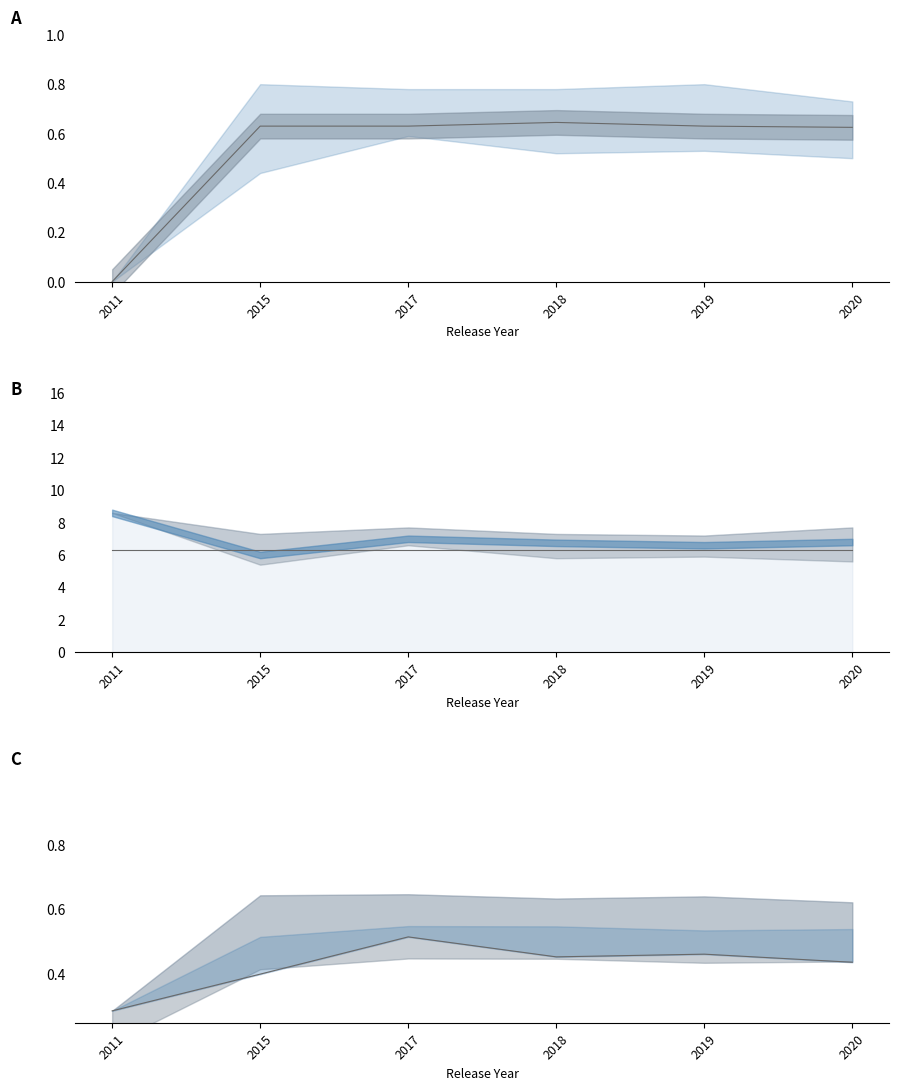

In Track_Popularity_line, how many points are higher than both neighbors (excluding endpoints)?

1